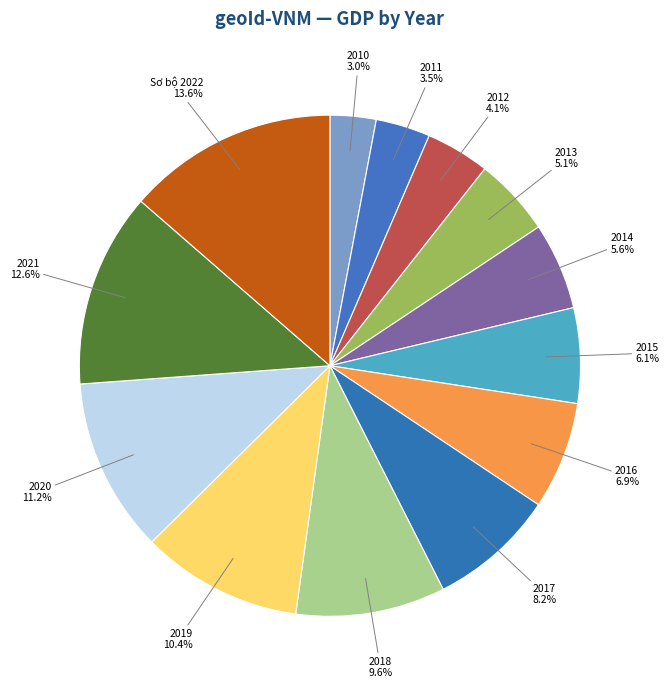

To the nearest percent, what is the average slice percentage?

8%